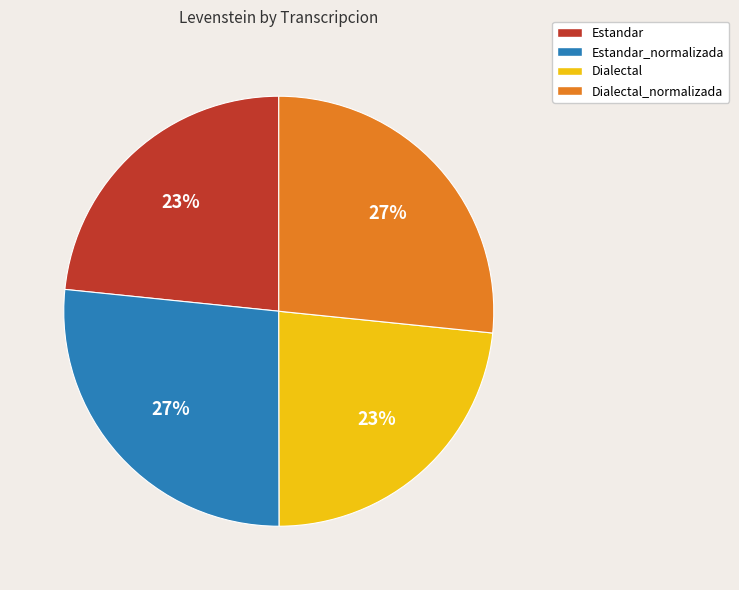

To the nearest percent, what portion does Estandar represent?

23%